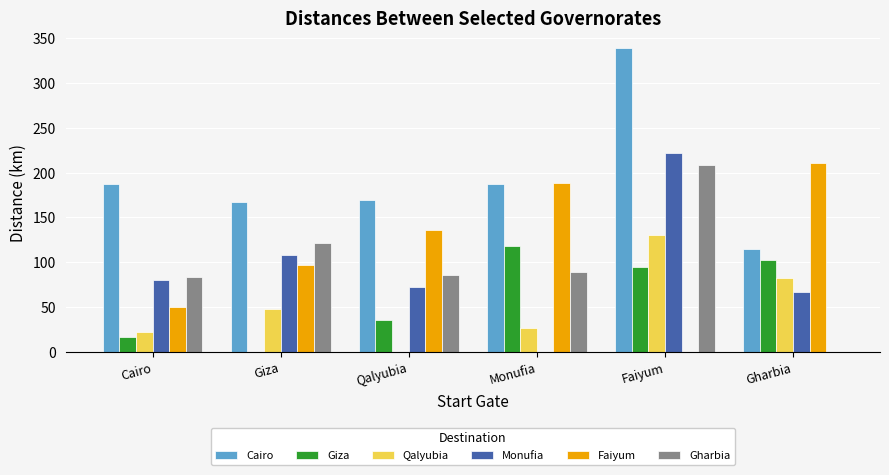

What is the highest value of the Monufia series?

222